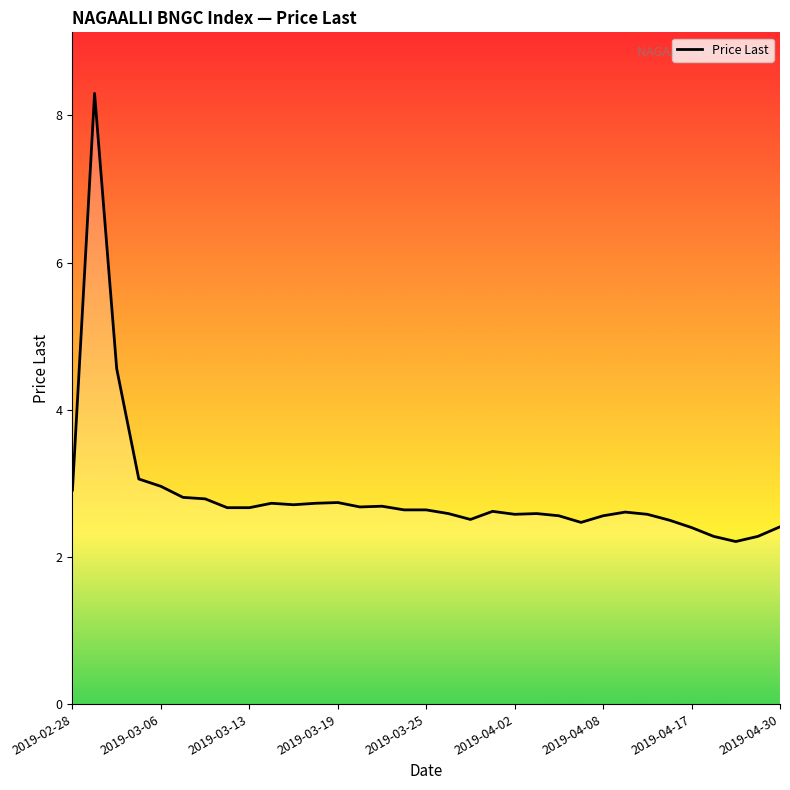

What is the smallest value displayed?

2.2